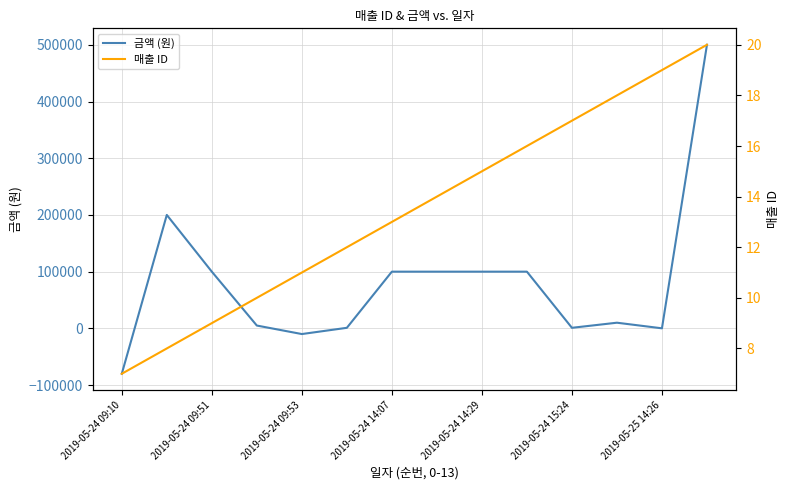

What is the sum of all 금액 (원) values?

1127111